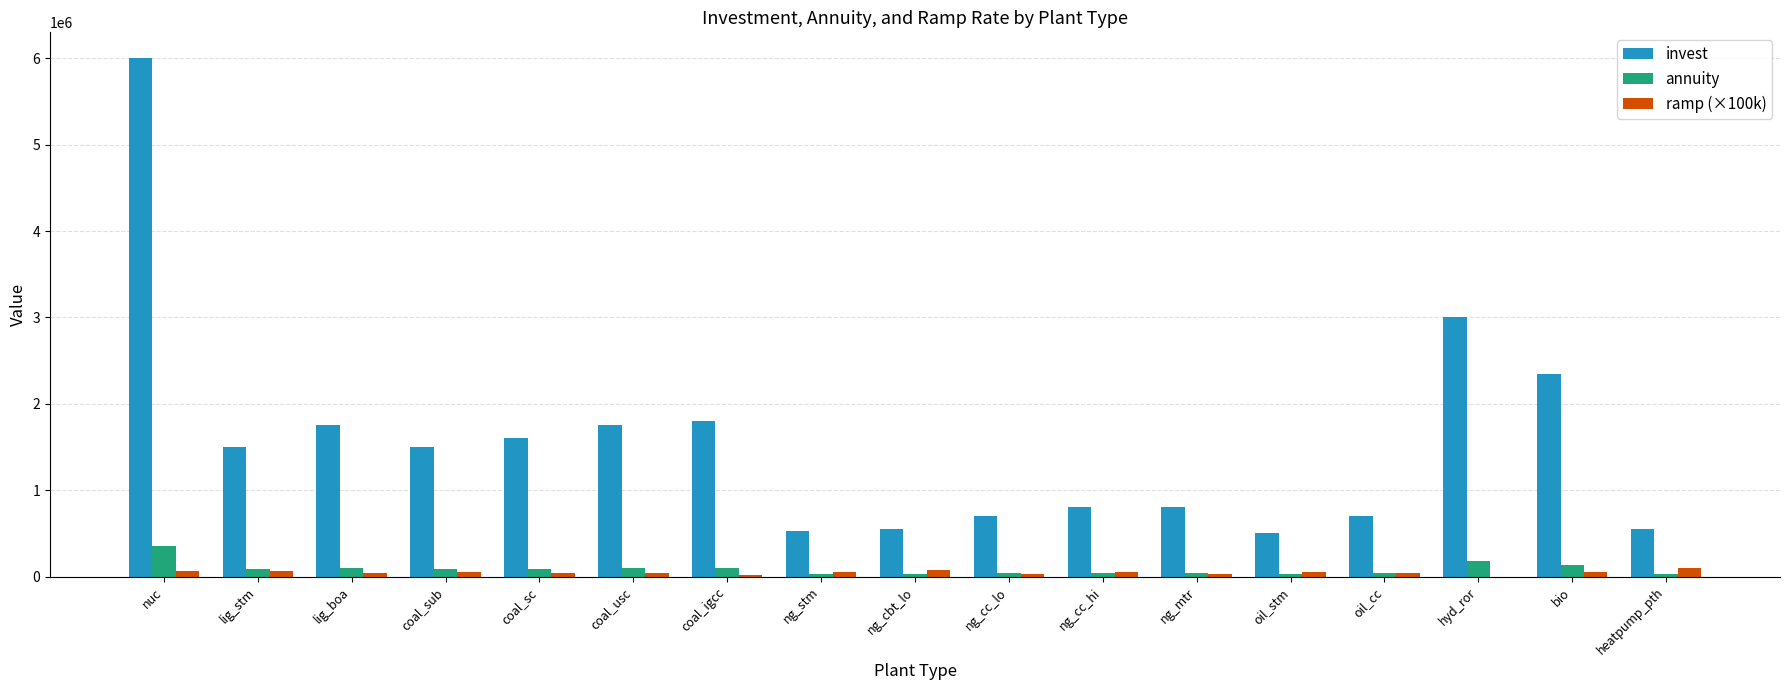

How many distinct data groups are displayed?

3